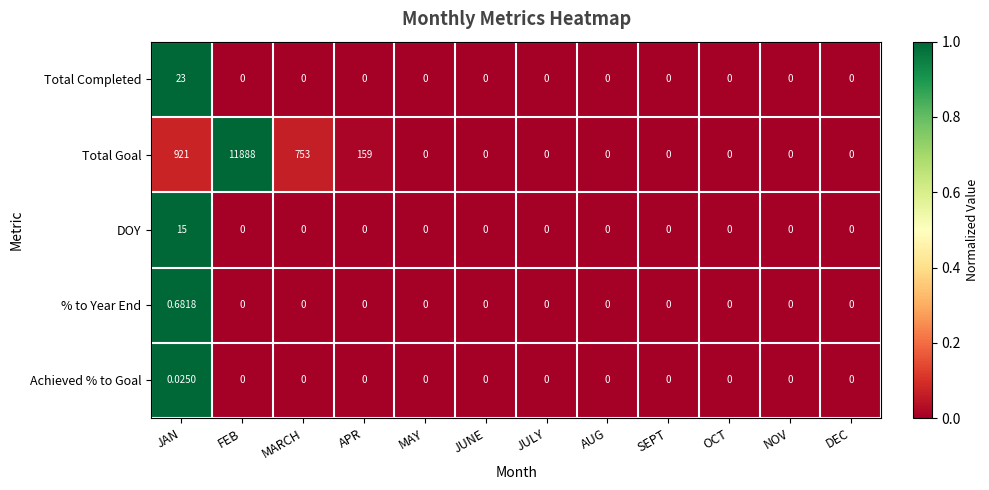

Between MARCH and JULY, which series saw the biggest shift?

Total Goal